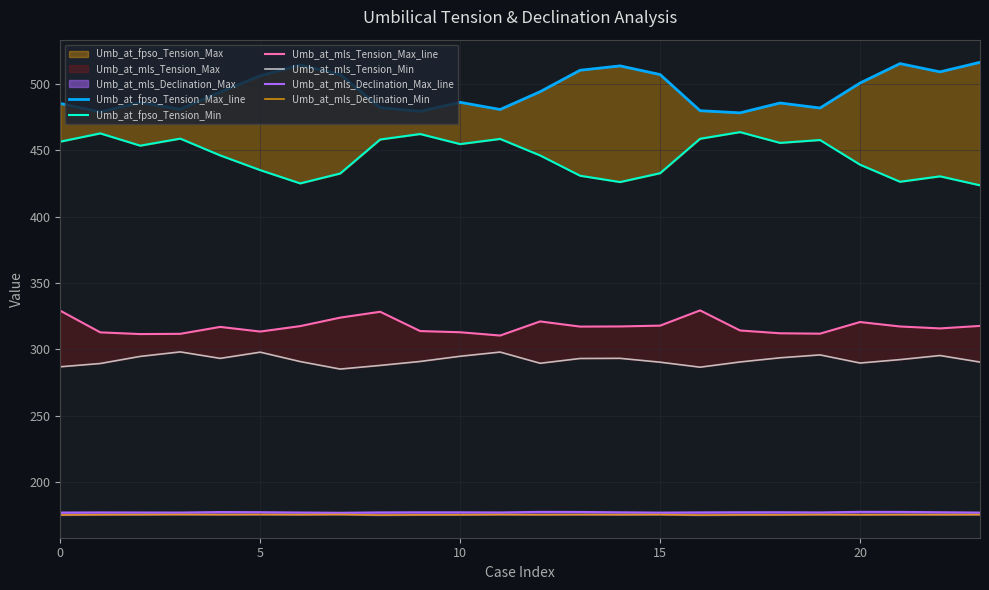

Is the value of Umb_at_mls_Declination_Max_line at 0 greater than the value of Umb_at_mls_Tension_Max_line at 20?

No